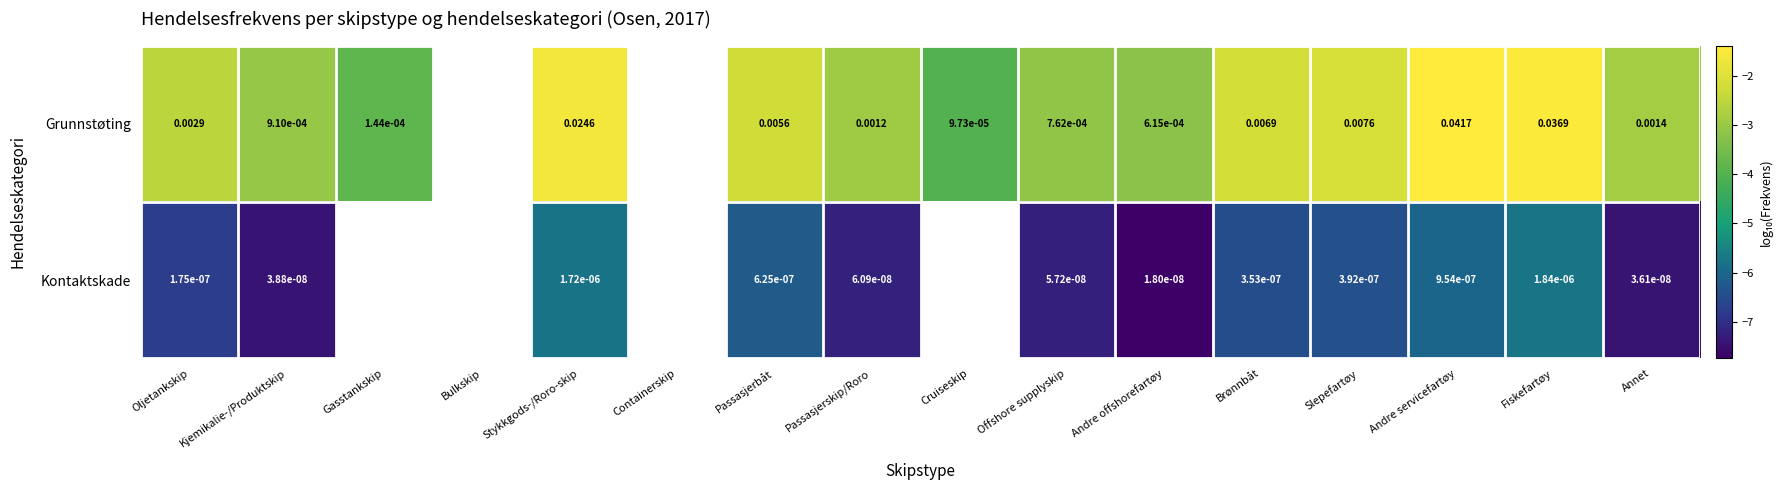

Between Andre offshorefartøy and Cruiseskip, which is larger?

Andre offshorefartøy